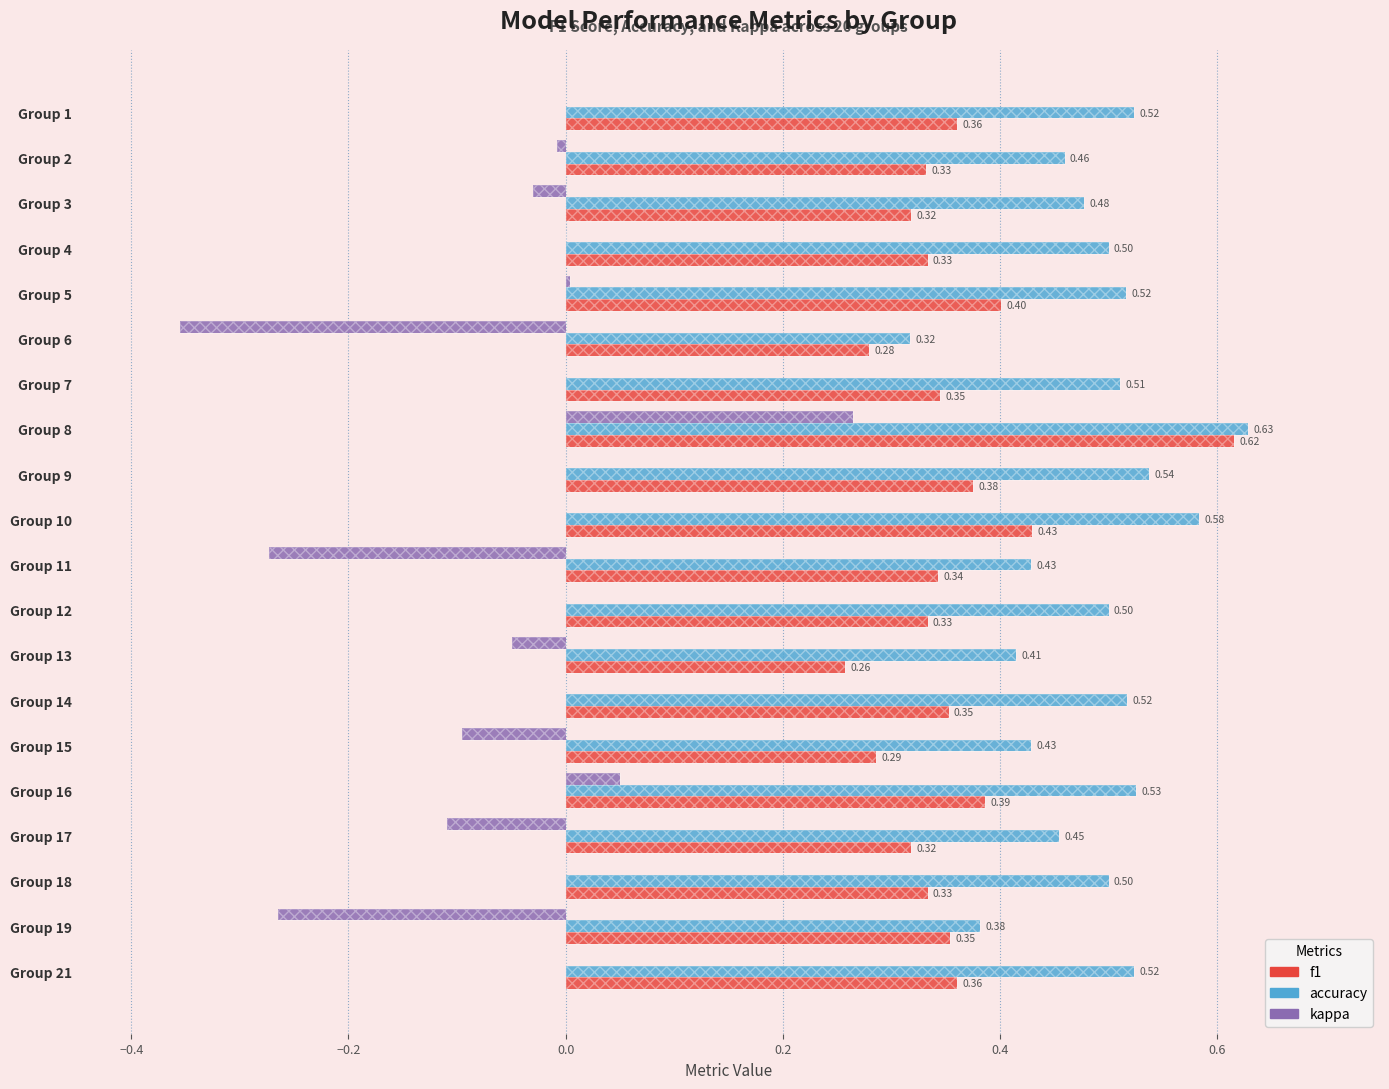

Rank the series by their average value, from highest to lowest.

accuracy, f1, kappa